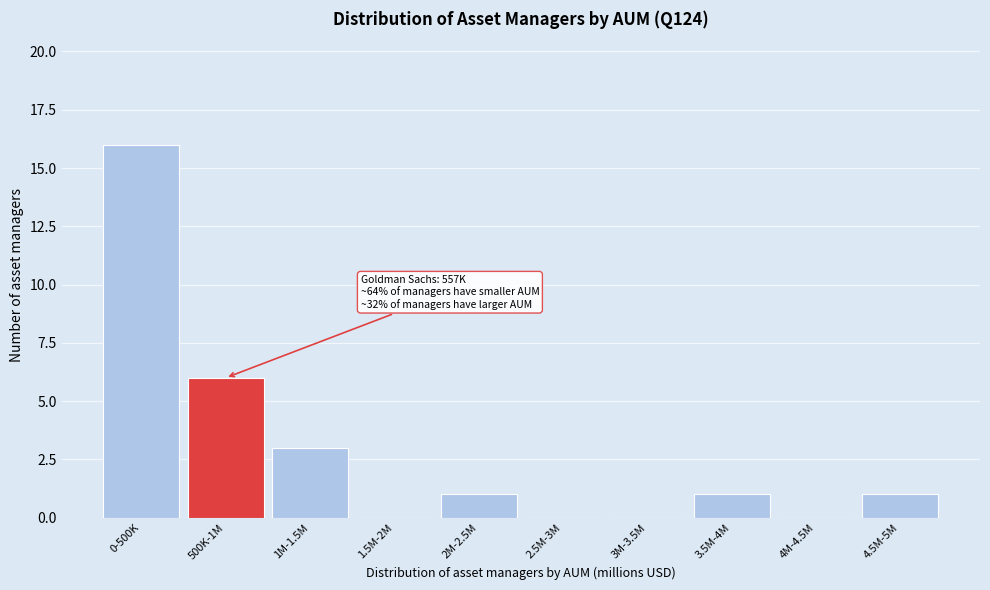

Reading right to left, transcribe all the data shown in this chart.

4.5M-5M=1	4M-4.5M=0	3.5M-4M=1	3M-3.5M=0	2.5M-3M=0	2M-2.5M=1	1.5M-2M=0	1M-1.5M=3	500K-1M=6	0-500K=16